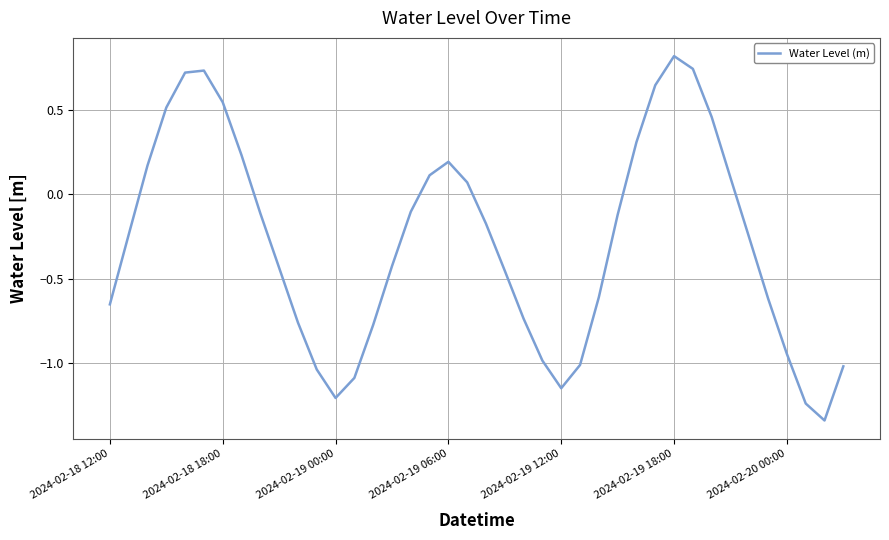

What is the difference between the maximum and minimum values?

2.2